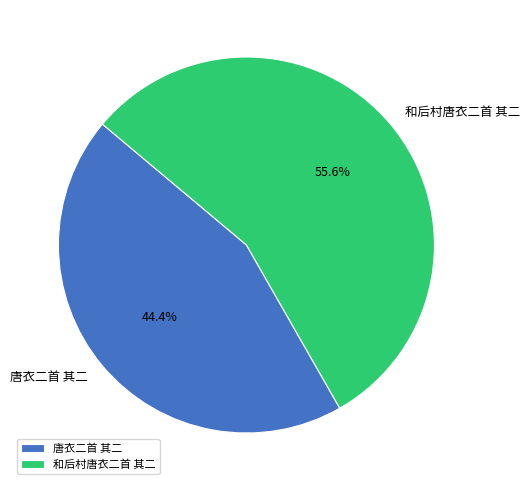

How many segments does this pie chart have?

2